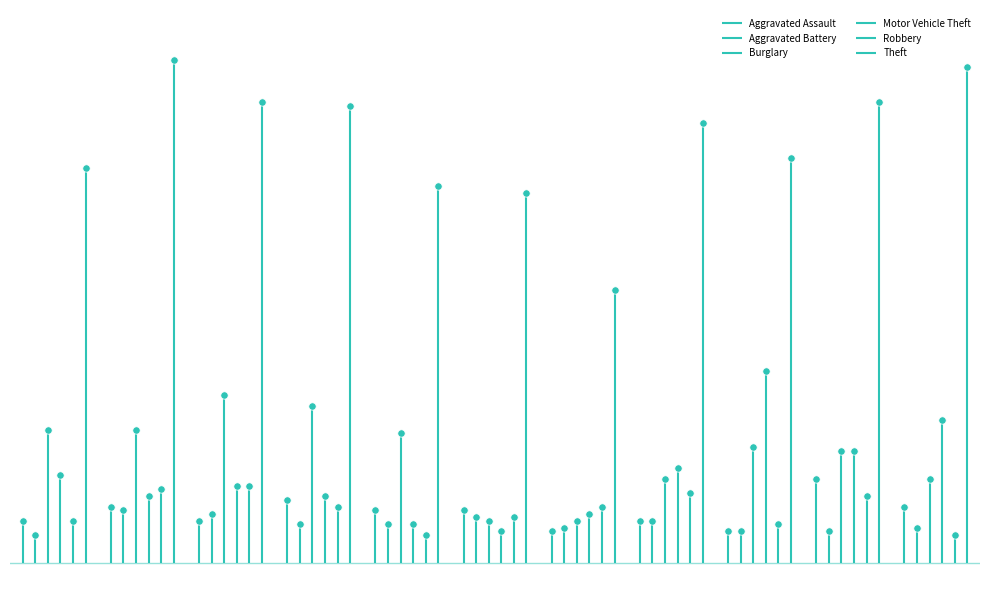

Is the value of Aggravated Assault at 4 greater than the value of Aggravated Battery at 1?

No